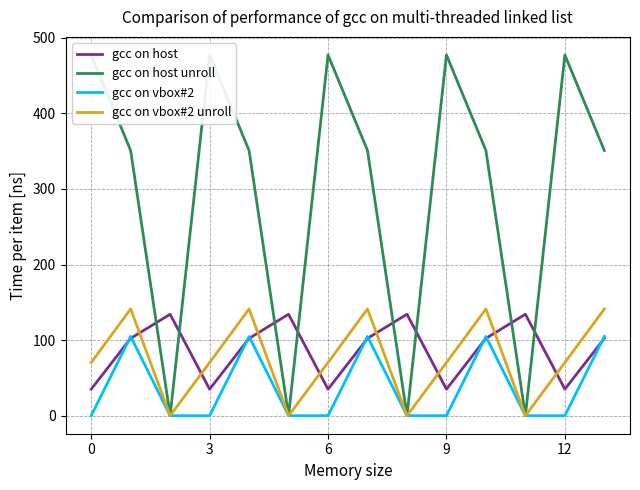

List the series in order of their peak value, highest first.

gcc on host unroll, gcc on vbox#2 unroll, gcc on host, gcc on vbox#2